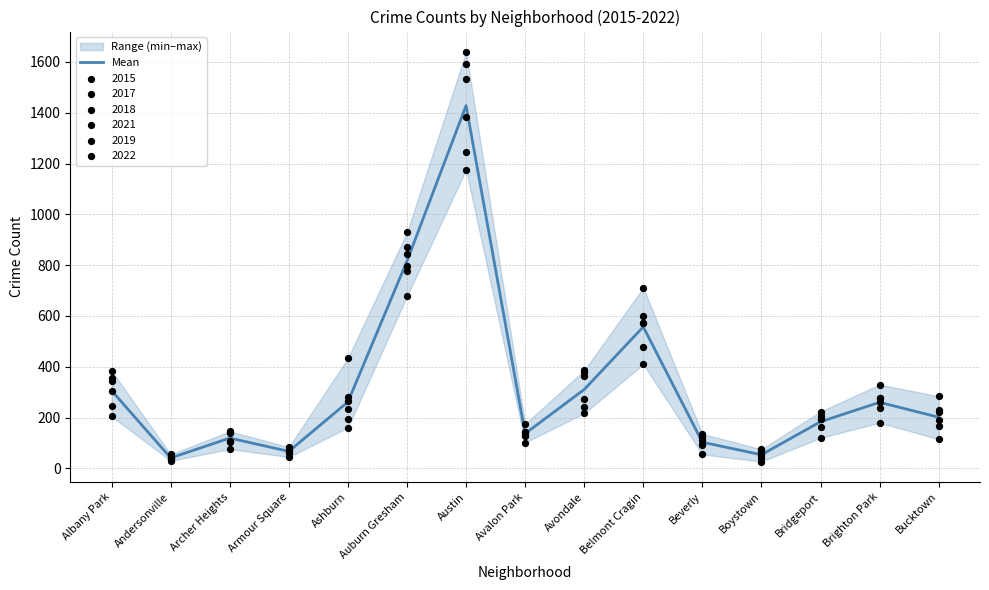

Between Avondale and Bucktown, which is larger?

Avondale